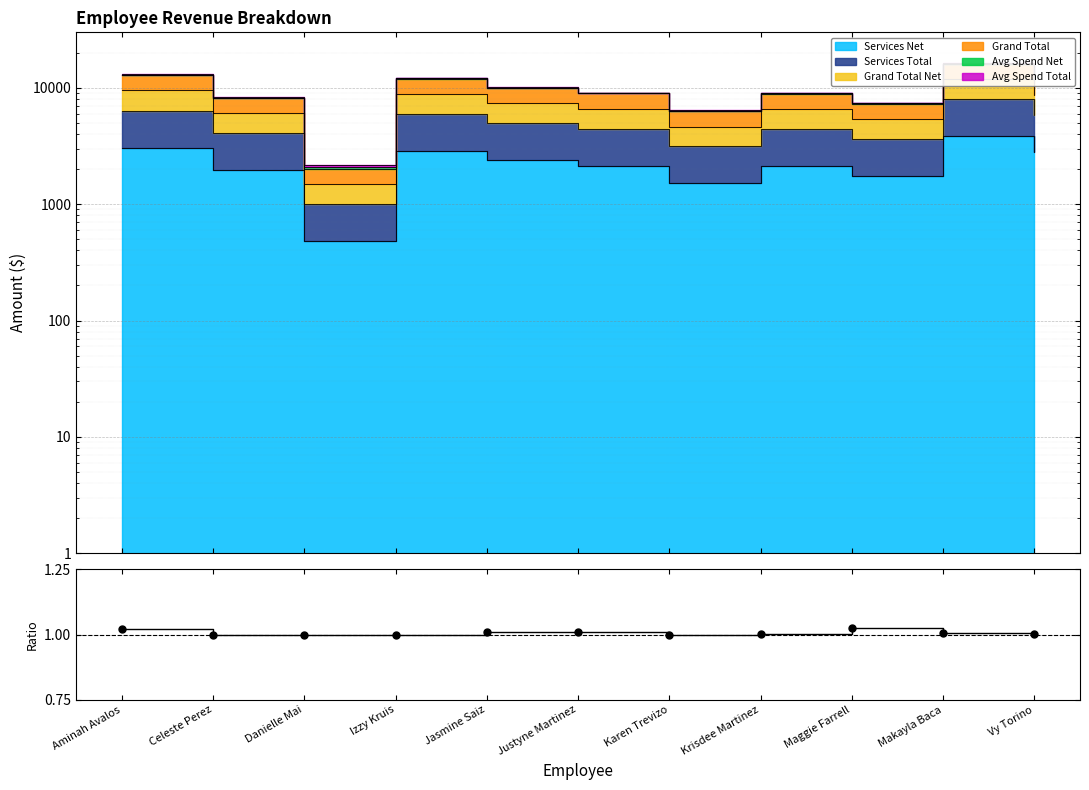

Read the value at Karen Trevizo.

1.0